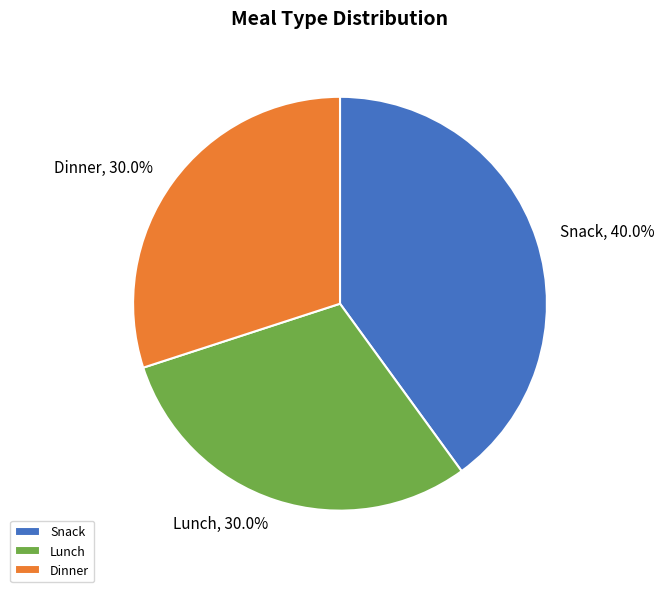

To the nearest percent, what is the difference between the largest and smallest slice percentages?

10%